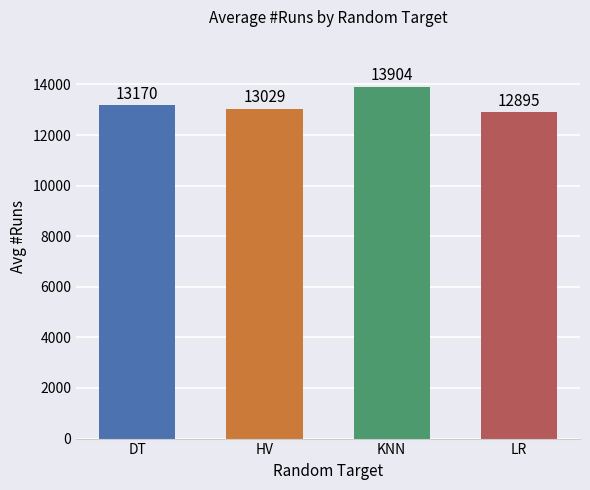

At which category does the chart reach its minimum across all series?

LR